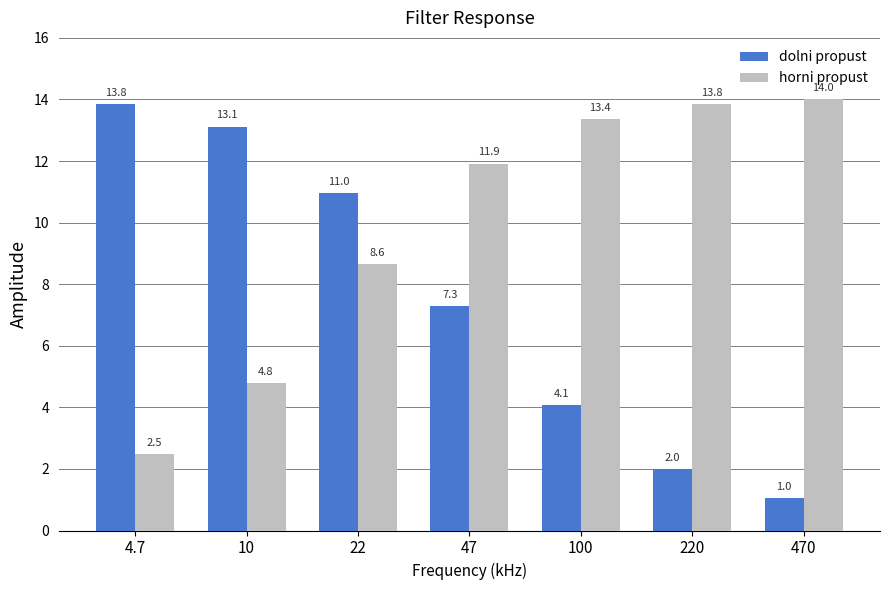

Is it true that horni propust equals 13.8 at 220?

True